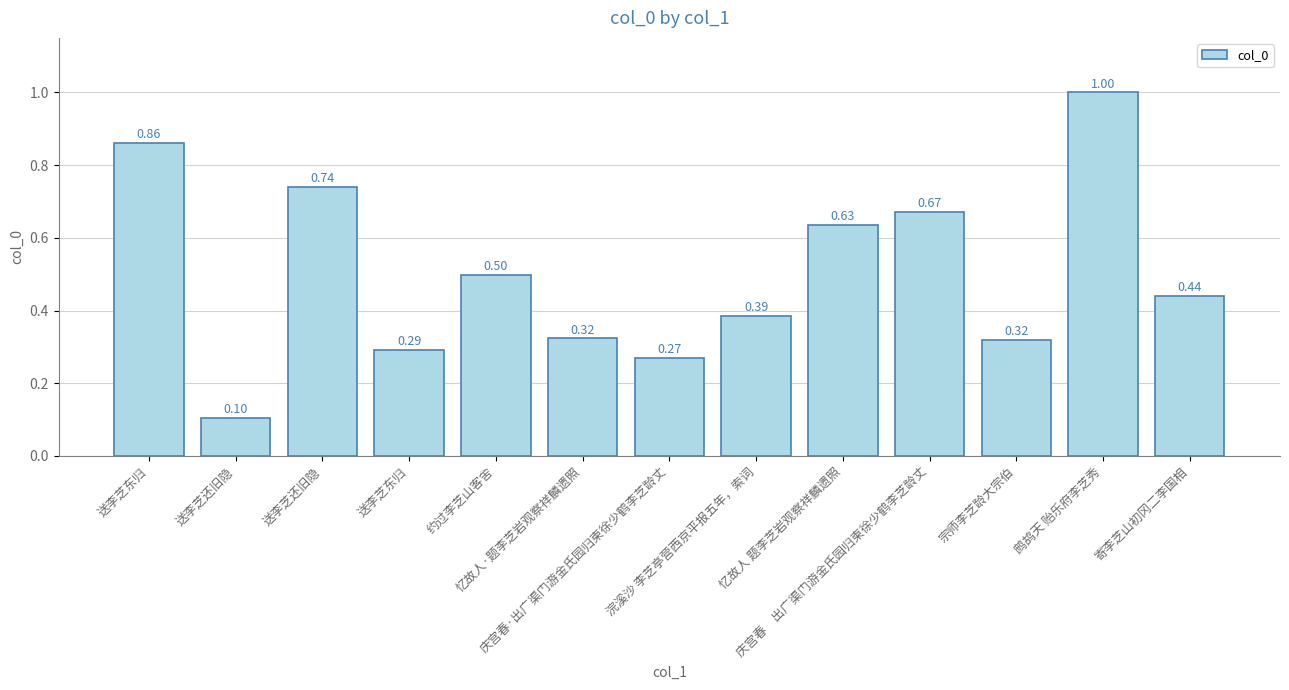

The chart shows a value of 0.6 at 忆故人 题李芝岩观察祥麟遗照. True or false?

True